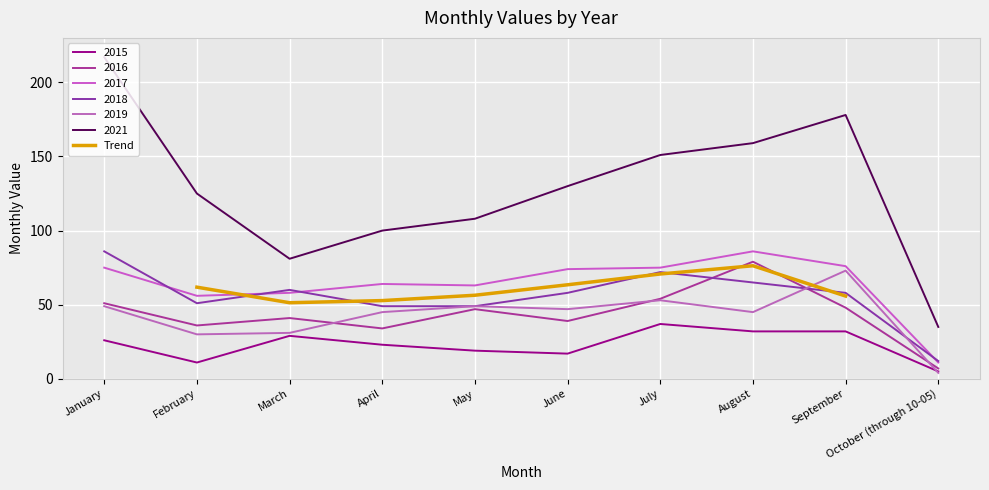

What is the difference between the maximum and minimum values?

24.9